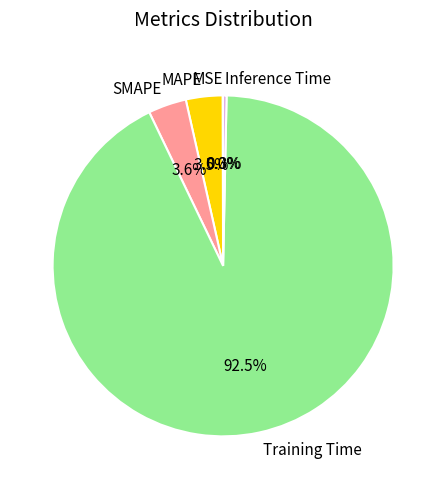

What is the largest slice in the pie chart?

Training Time